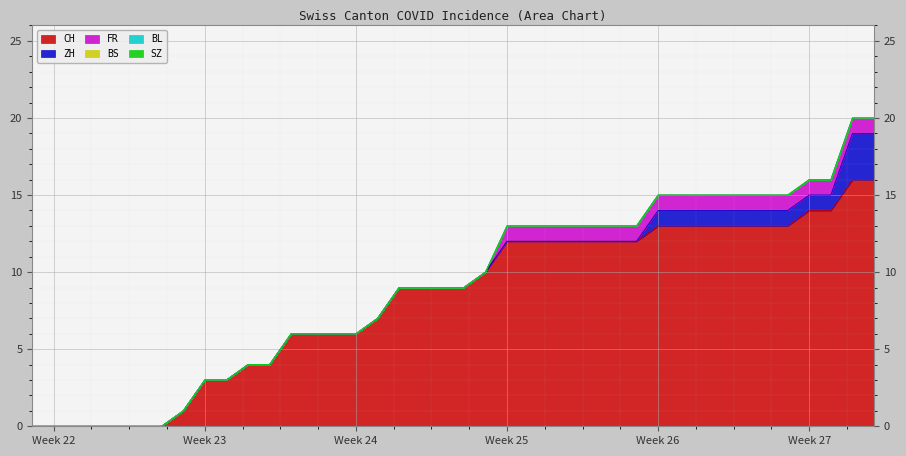

Reading right to left, transcribe all the data shown in this chart.

CH: 16	16	14	14	13	13	13	13	13	13	13	12	12	12	12	12	12	12	10	9	9	9	9	7	6	6	6	6	4	4	3	3	1	0	0	0	0	0	0	0
ZH: 3	3	1	1	1	1	1	1	1	1	1	0	0	0	0	0	0	0	0	0	0	0	0	0	0	0	0	0	0	0	0	0	0	0	0	0	0	0	0	0
FR: 1	1	1	1	1	1	1	1	1	1	1	1	1	1	1	1	1	1	0	0	0	0	0	0	0	0	0	0	0	0	0	0	0	0	0	0	0	0	0	0
BS: 0	0	0	0	0	0	0	0	0	0	0	0	0	0	0	0	0	0	0	0	0	0	0	0	0	0	0	0	0	0	0	0	0	0	0	0	0	0	0	0
BL: 0	0	0	0	0	0	0	0	0	0	0	0	0	0	0	0	0	0	0	0	0	0	0	0	0	0	0	0	0	0	0	0	0	0	0	0	0	0	0	0
SZ: 0	0	0	0	0	0	0	0	0	0	0	0	0	0	0	0	0	0	0	0	0	0	0	0	0	0	0	0	0	0	0	0	0	0	0	0	0	0	0	0